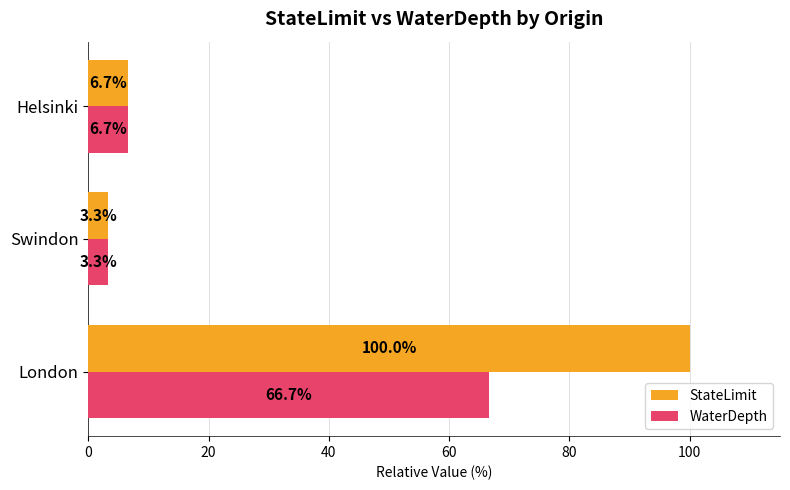

Count the number of data series in this chart.

2